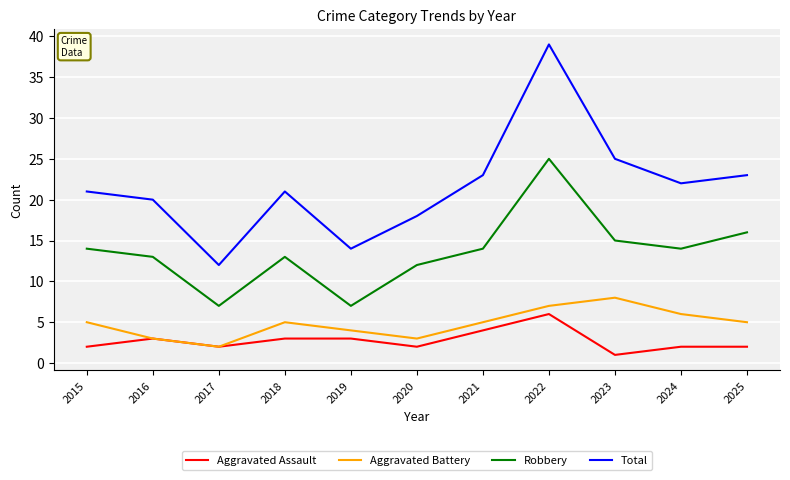

Between 2017 and 2018, which series saw the biggest shift?

Total